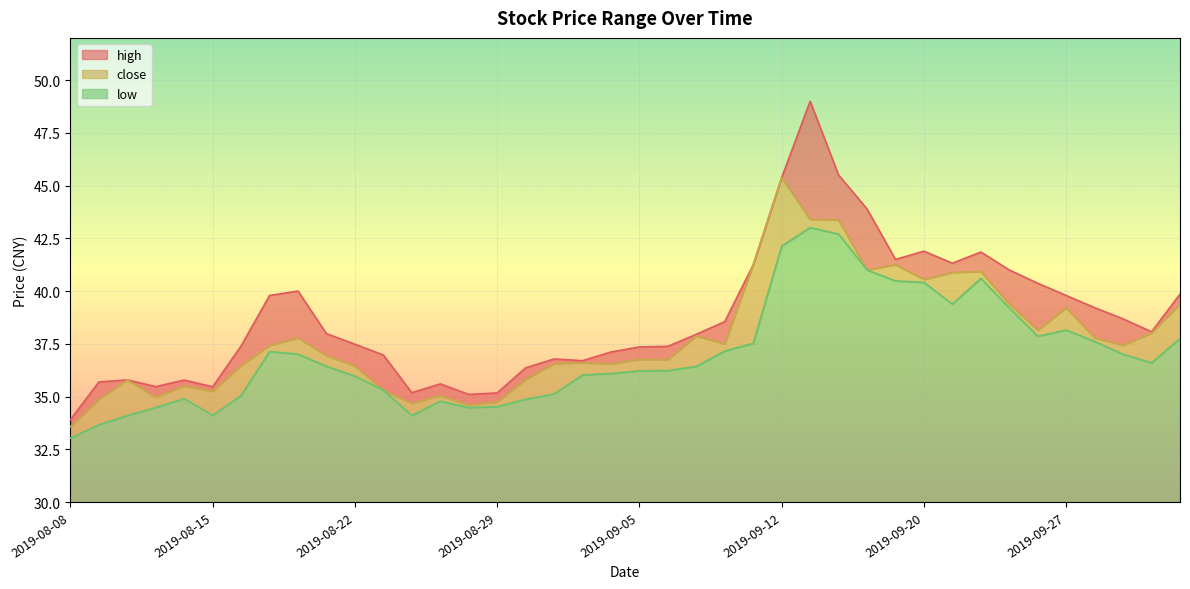

Rank the categories by high value from highest to lowest.

2019-09-16, 2019-09-17, 2019-09-12, 2019-09-18, 2019-09-20, 2019-09-24, 2019-09-19, 2019-09-23, 2019-09-11, 2019-09-25, 2019-09-26, 2019-08-20, 2019-10-10, 2019-08-19, 2019-09-27, 2019-09-30, 2019-10-08, 2019-09-10, 2019-10-09, 2019-08-21, 2019-09-09, 2019-08-22, 2019-08-16, 2019-09-06, 2019-09-05, 2019-09-04, 2019-08-23, 2019-09-02, 2019-09-03, 2019-08-30, 2019-08-12, 2019-08-14, 2019-08-09, 2019-08-27, 2019-08-13, 2019-08-15, 2019-08-26, 2019-08-29, 2019-08-28, 2019-08-08